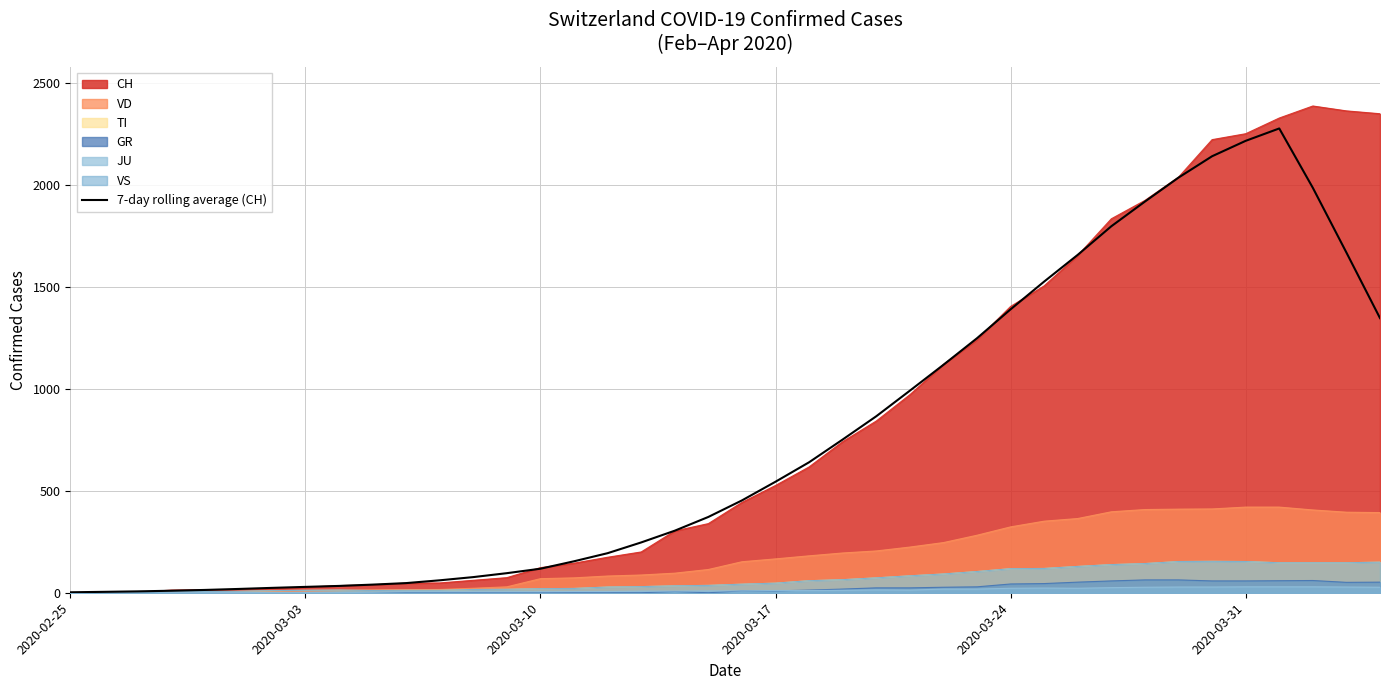

How many data points are above 452?

20